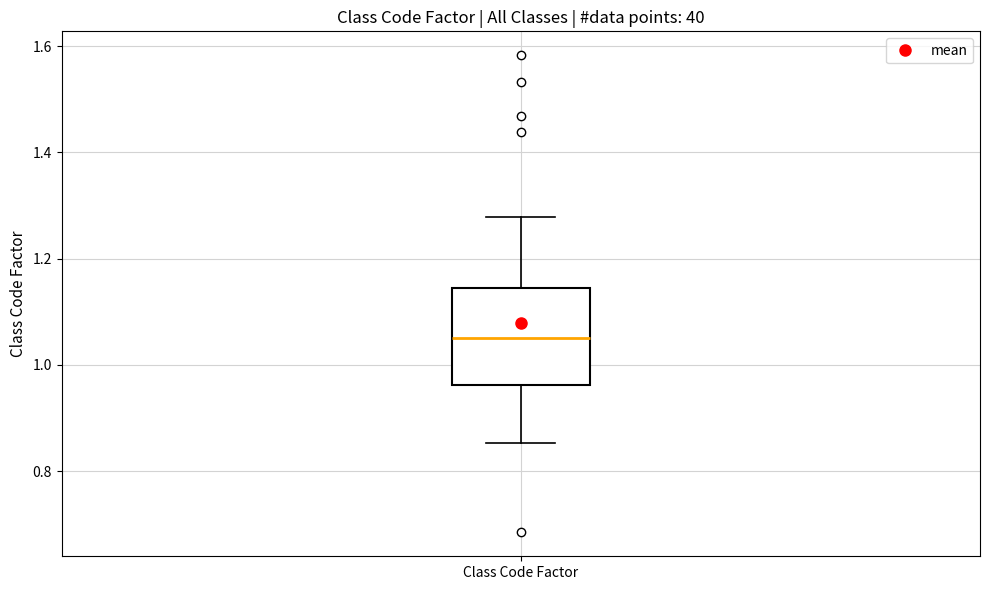

Read this box plot against the y-axis: the position of the median line, the range covered by the box, and the ends of both whiskers. The values are not printed on the chart, so give them approximately, as read against the axis.

median 1.06, box 0.96 to 1.14, whiskers 0.86 to 1.28